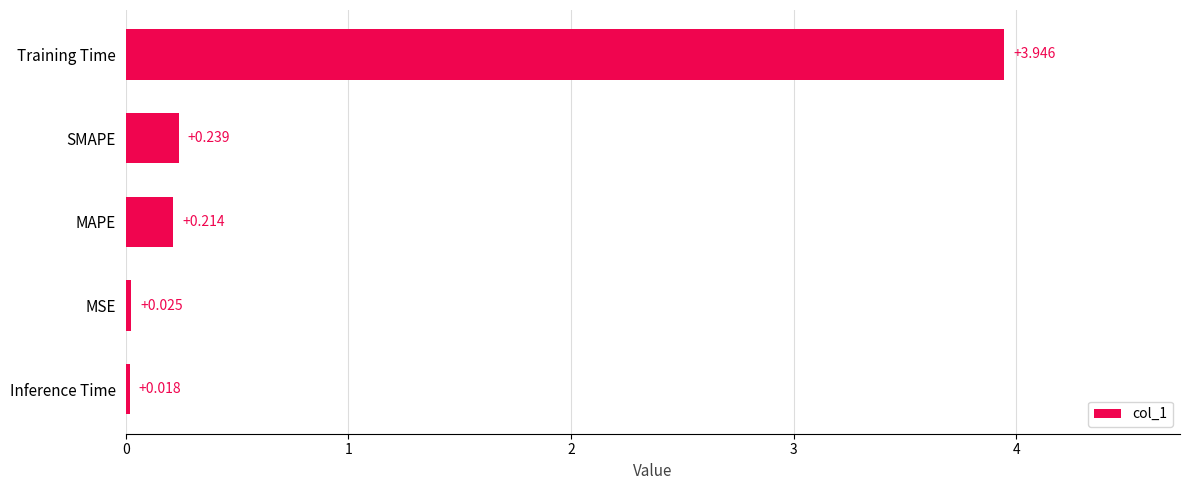

At which category does the chart reach its peak across all series?

Training Time